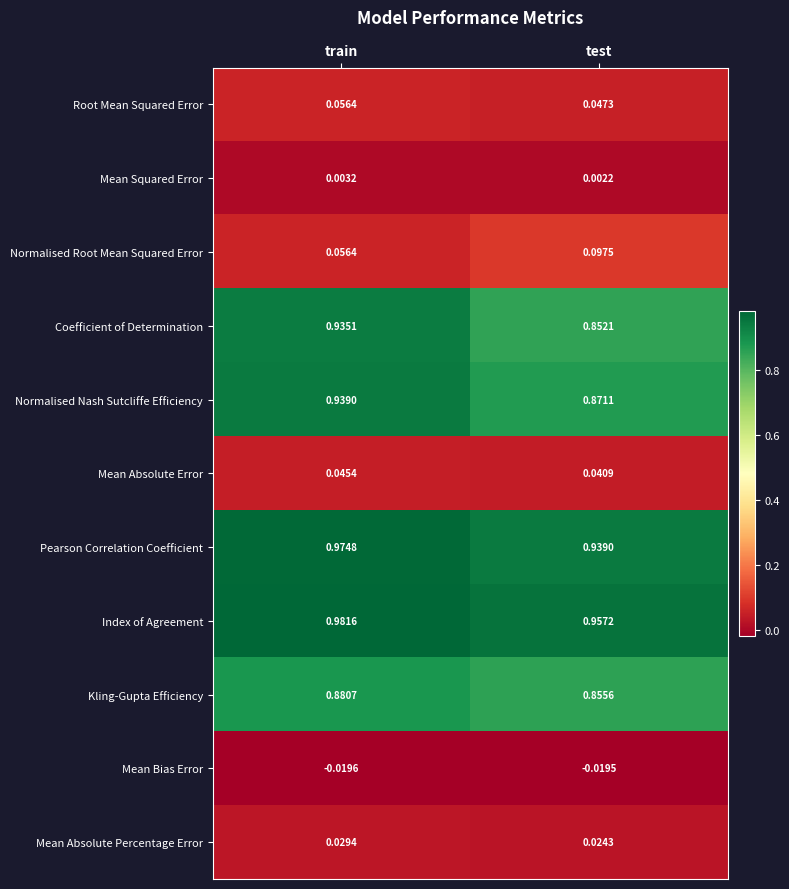

What is the total value across all series at train?

4.9